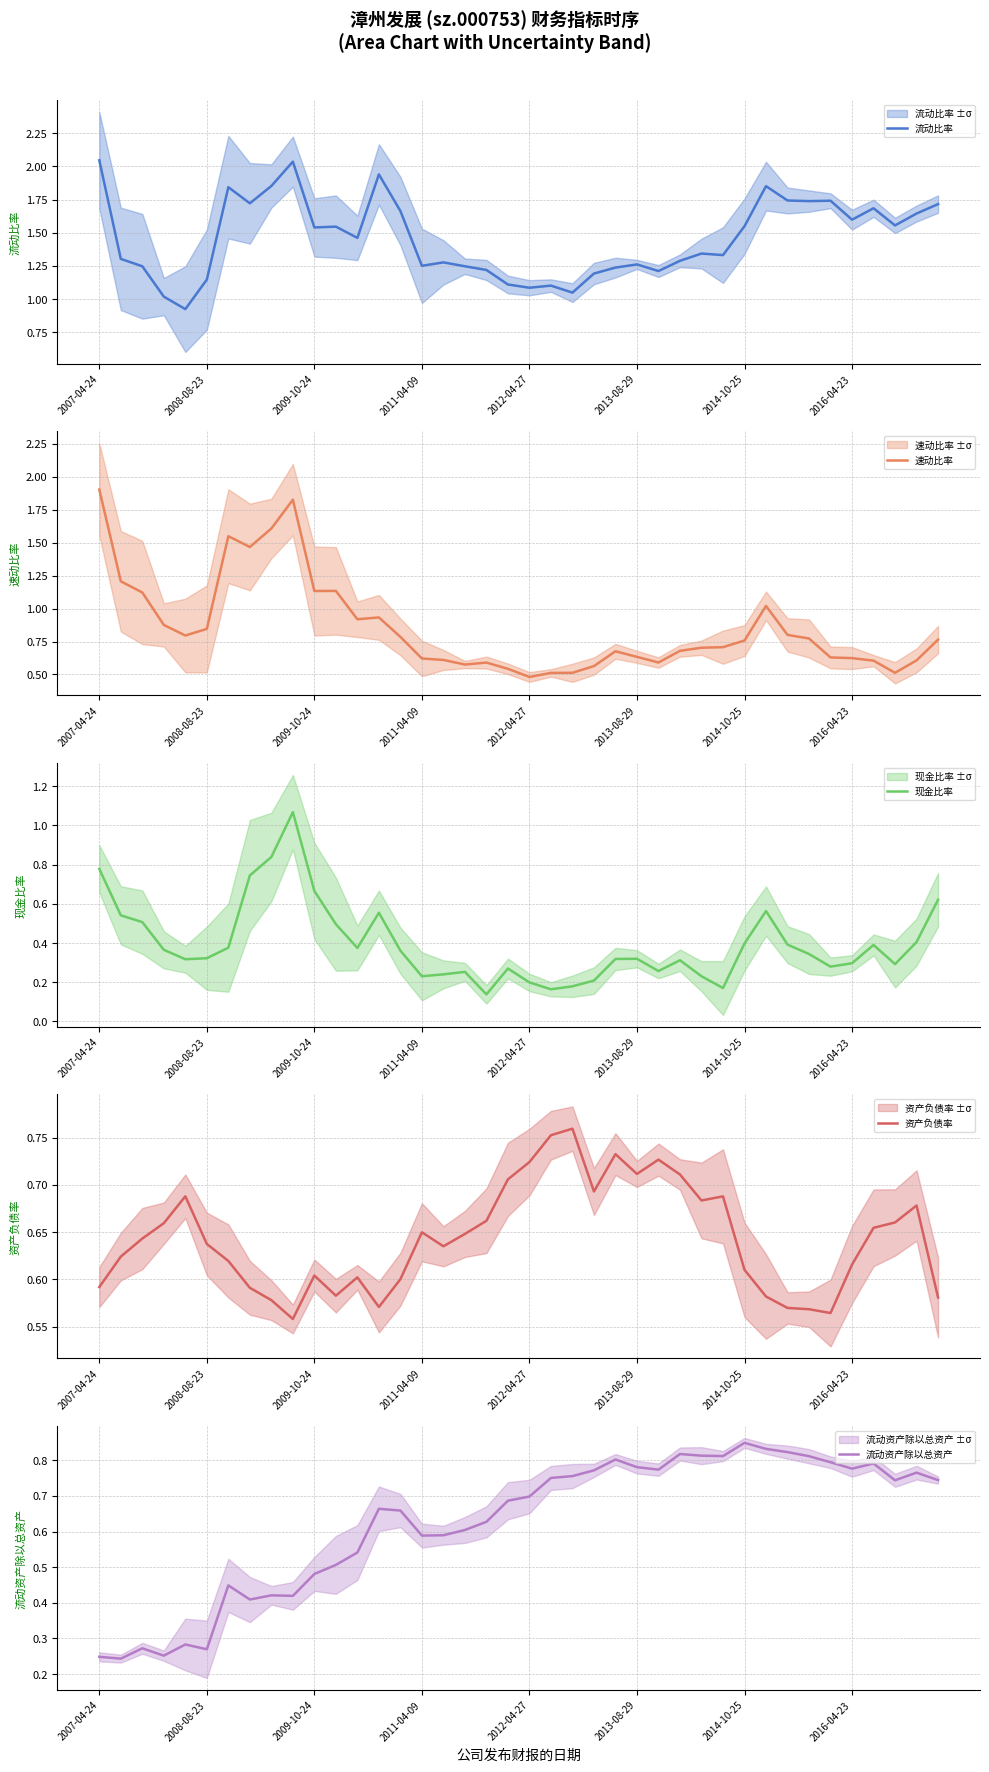

What is the highest value of the 速动比率 series?

1.9